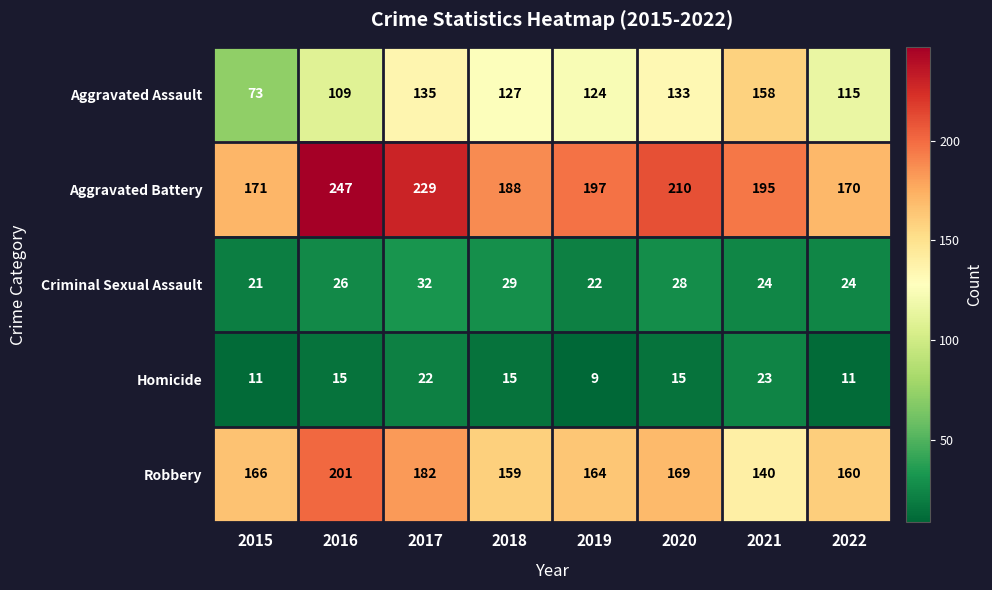

The Homicide series shows 33 at 2017. True or false?

False